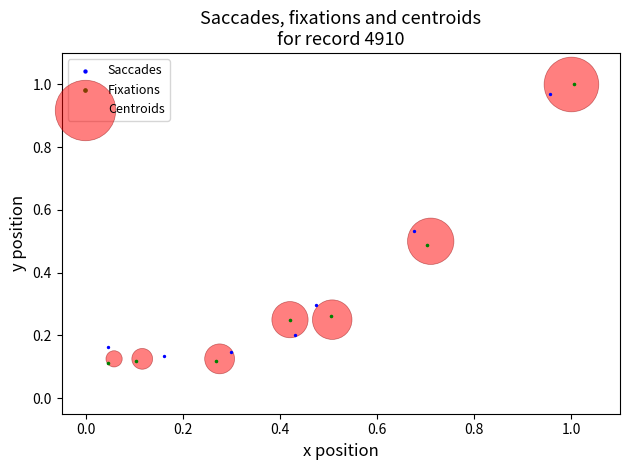

Which series has the widest spread of Y values?

Fixations